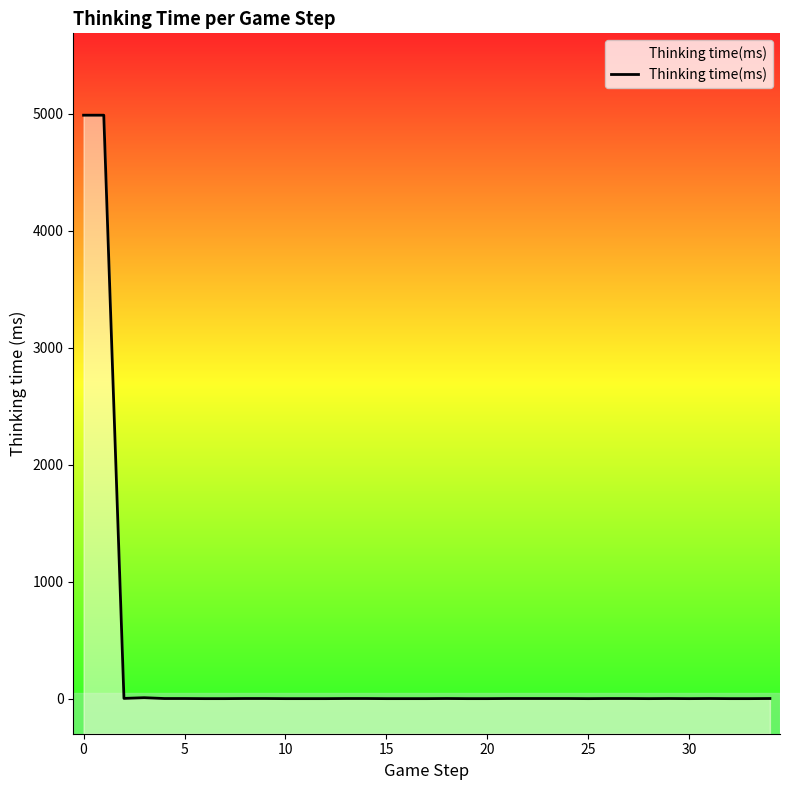

What is the value of the 1st point from the left?

4989